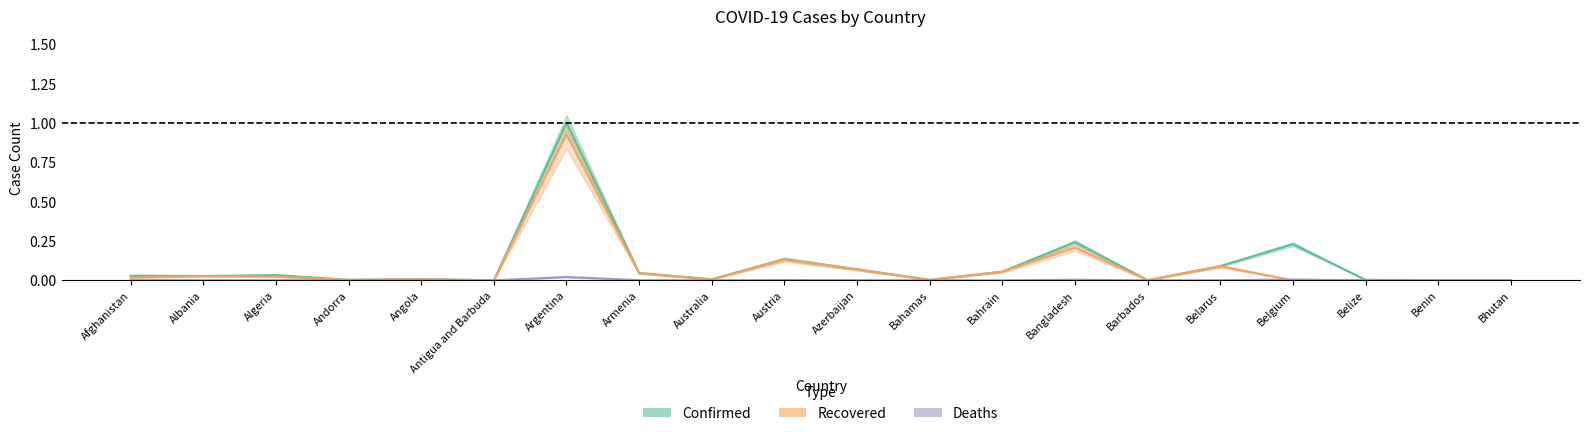

Is the value of Confirmed at Belarus greater than the value of Recovered at Bangladesh?

No